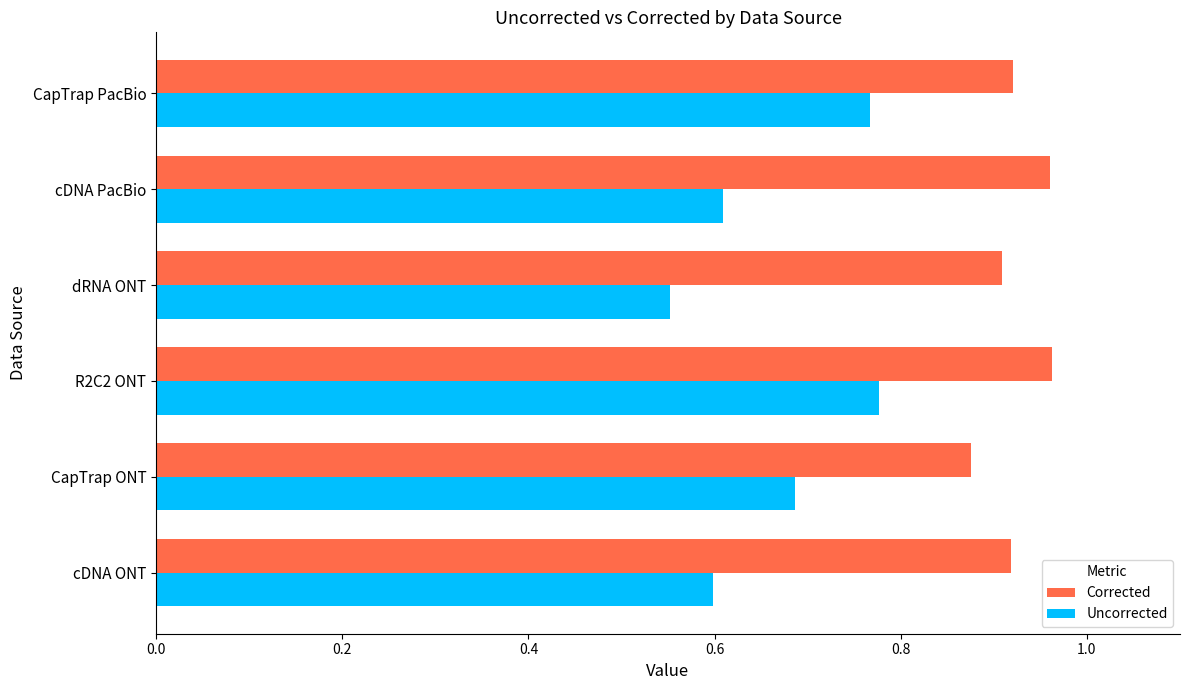

True or false: Corrected has a value of 0.5 at R2C2 ONT.

False